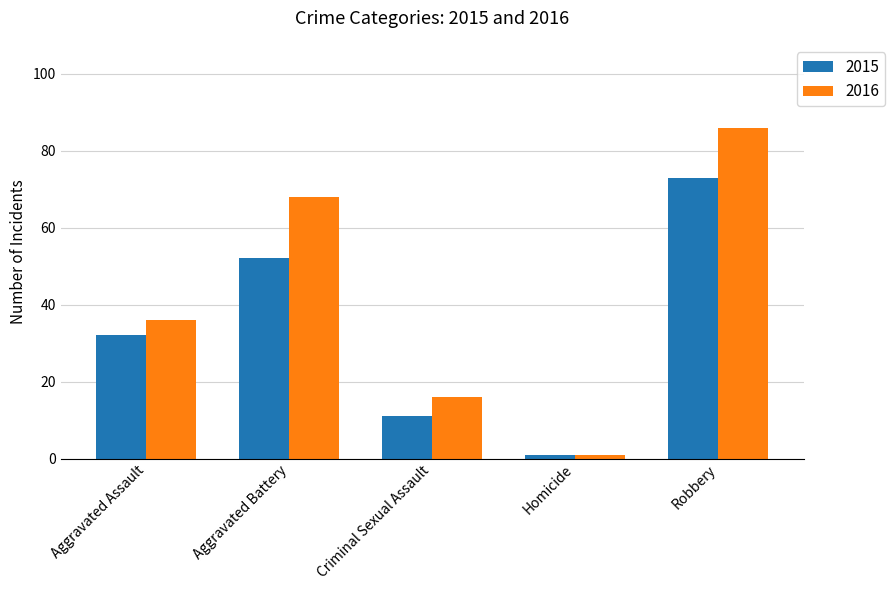

The 2016 series shows 46 at Aggravated Battery. True or false?

False